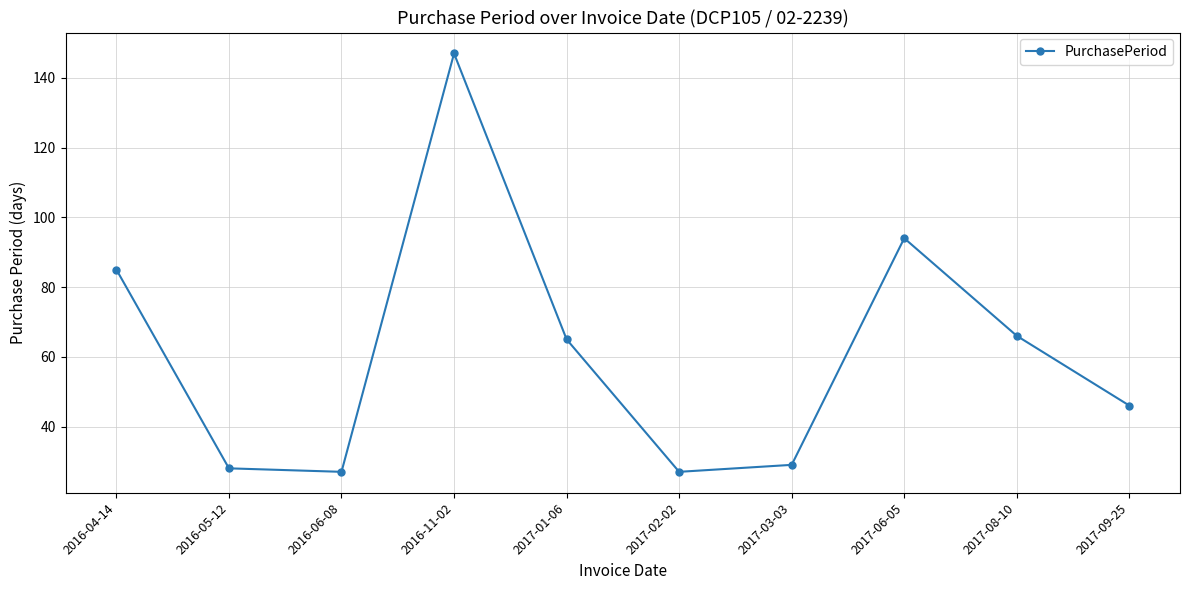

Reading left to right, extract all data points from this chart.

85	28	27	147	65	27	29	94	66	46